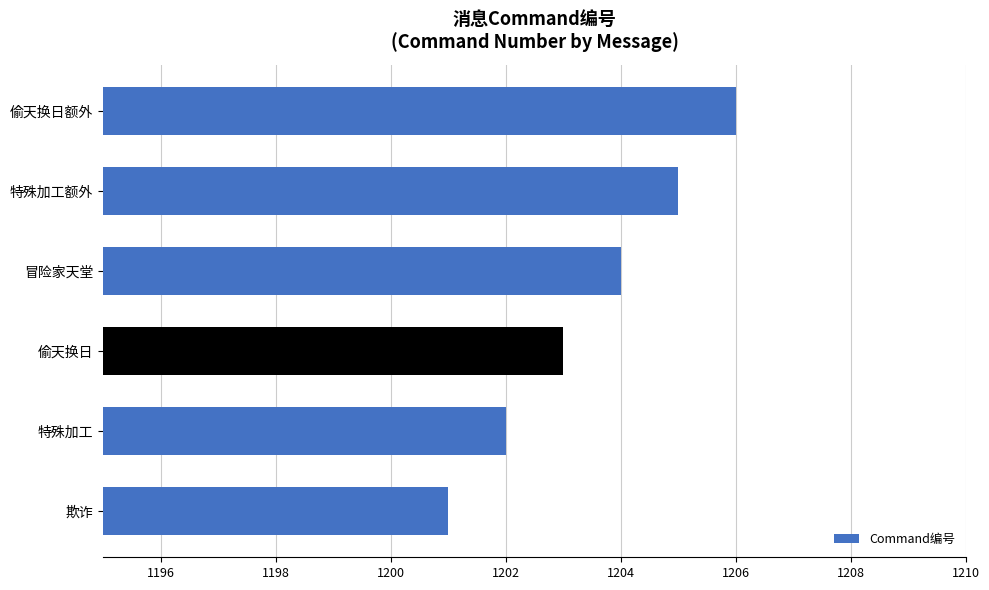

Rank the categories by value from lowest to highest.

欺诈, 特殊加工, 偷天换日, 冒险家天堂, 特殊加工额外, 偷天换日额外